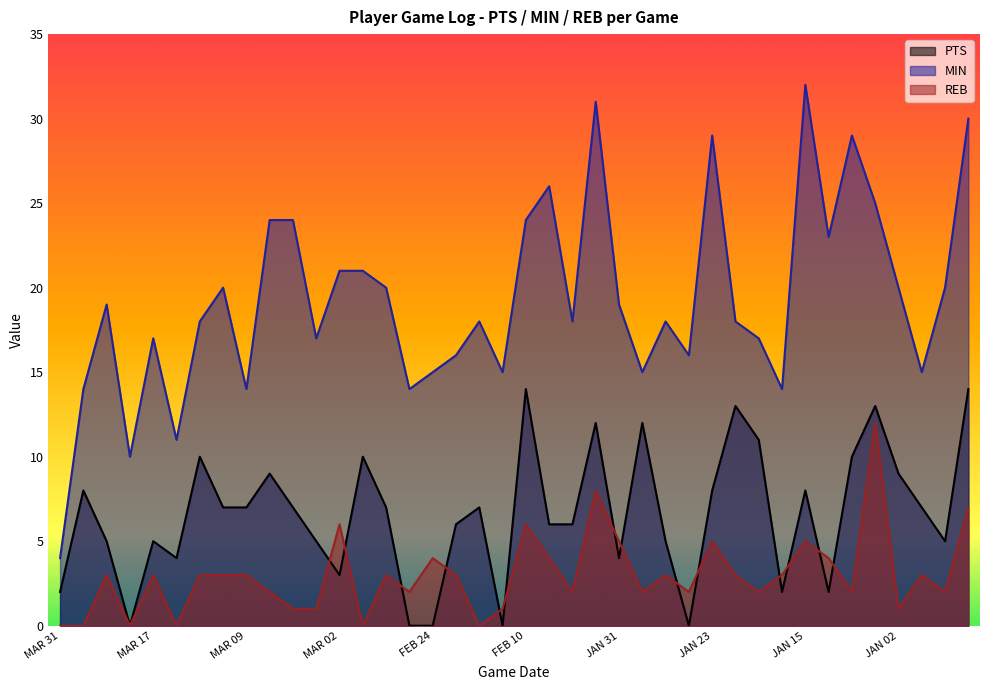

Is the value of PTS at MAR 02 greater than the value of MIN at FEB 06?

No